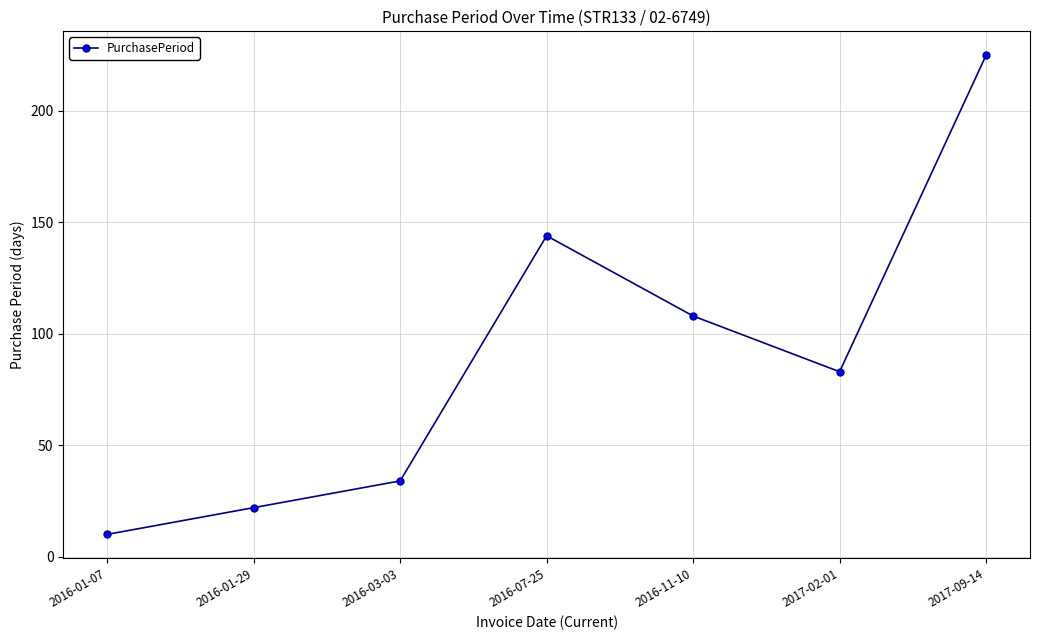

What is the value of the 5th point from the left?

108